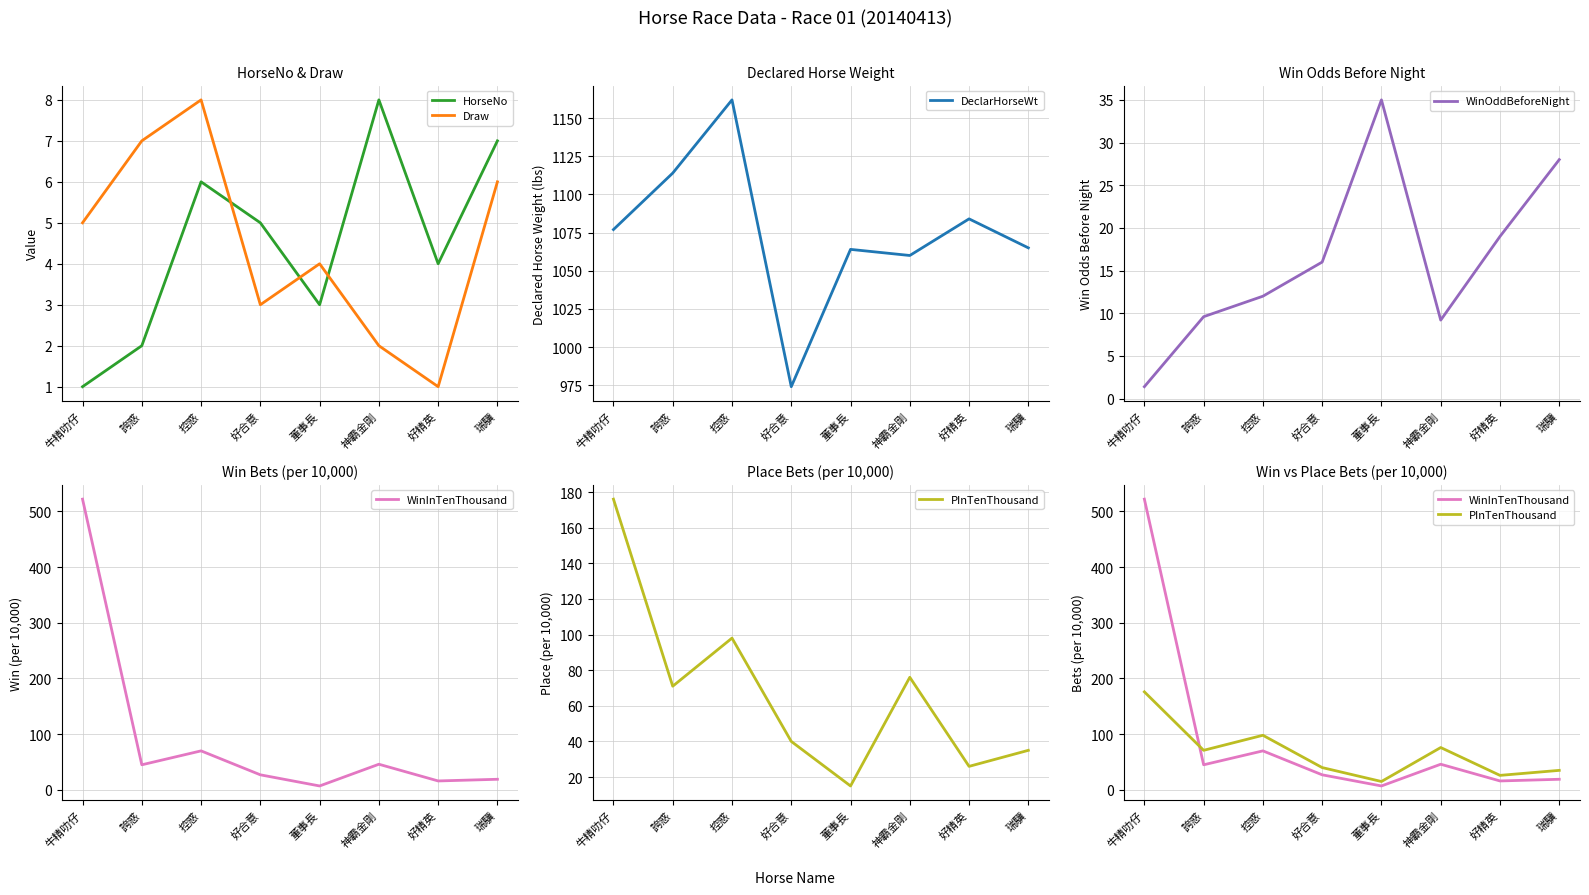

Reading left to right, transcribe all the data shown in this chart.

HorseNo: 牛精叻仔=1.0	誇惑=2.0	控惑=6.0	好合意=5.0	董事長=3.0	神霸金剛=8.0	好精英=4.0	瑞驥=7.0
Draw: 牛精叻仔=5.0	誇惑=7.0	控惑=8.0	好合意=3.0	董事長=4.0	神霸金剛=2.0	好精英=1.0	瑞驥=6.0
DeclarHorseWt: 牛精叻仔=1077.0	誇惑=1114.0	控惑=1162.0	好合意=974.0	董事長=1064.0	神霸金剛=1060.0	好精英=1084.0	瑞驥=1065.0
WinOddBeforeNight: 牛精叻仔=1.4	誇惑=9.6	控惑=12.0	好合意=16.0	董事長=35.0	神霸金剛=9.2	好精英=19.0	瑞驥=28.0
WinInTenThousand: 牛精叻仔=522.0	誇惑=45.0	控惑=70.0	好合意=27.0	董事長=7.0	神霸金剛=46.0	好精英=16.0	瑞驥=19.0
PInTenThousand: 牛精叻仔=176.0	誇惑=71.0	控惑=98.0	好合意=40.0	董事長=15.0	神霸金剛=76.0	好精英=26.0	瑞驥=35.0